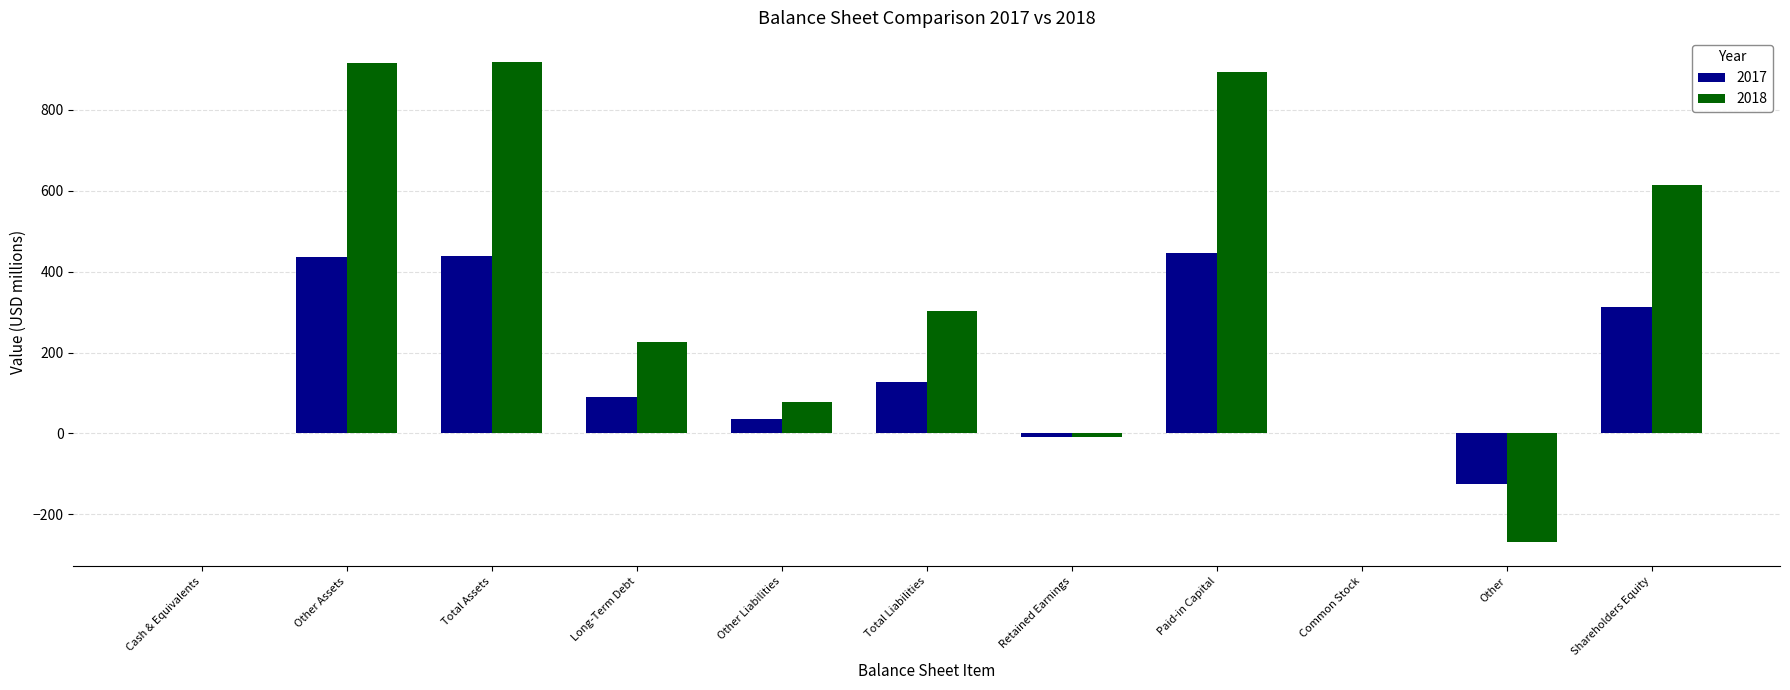

Which series changed the most between Other Assets and Common Stock?

2018